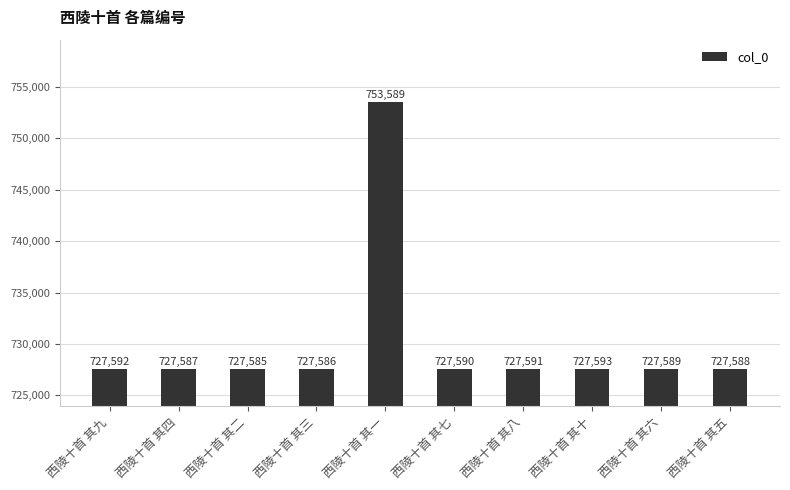

Reading right to left, what are all the values shown in this chart?

西陵十首 其五=727588	西陵十首 其六=727589	西陵十首 其十=727593	西陵十首 其八=727591	西陵十首 其七=727590	西陵十首 其一=753589	西陵十首 其三=727586	西陵十首 其二=727585	西陵十首 其四=727587	西陵十首 其九=727592